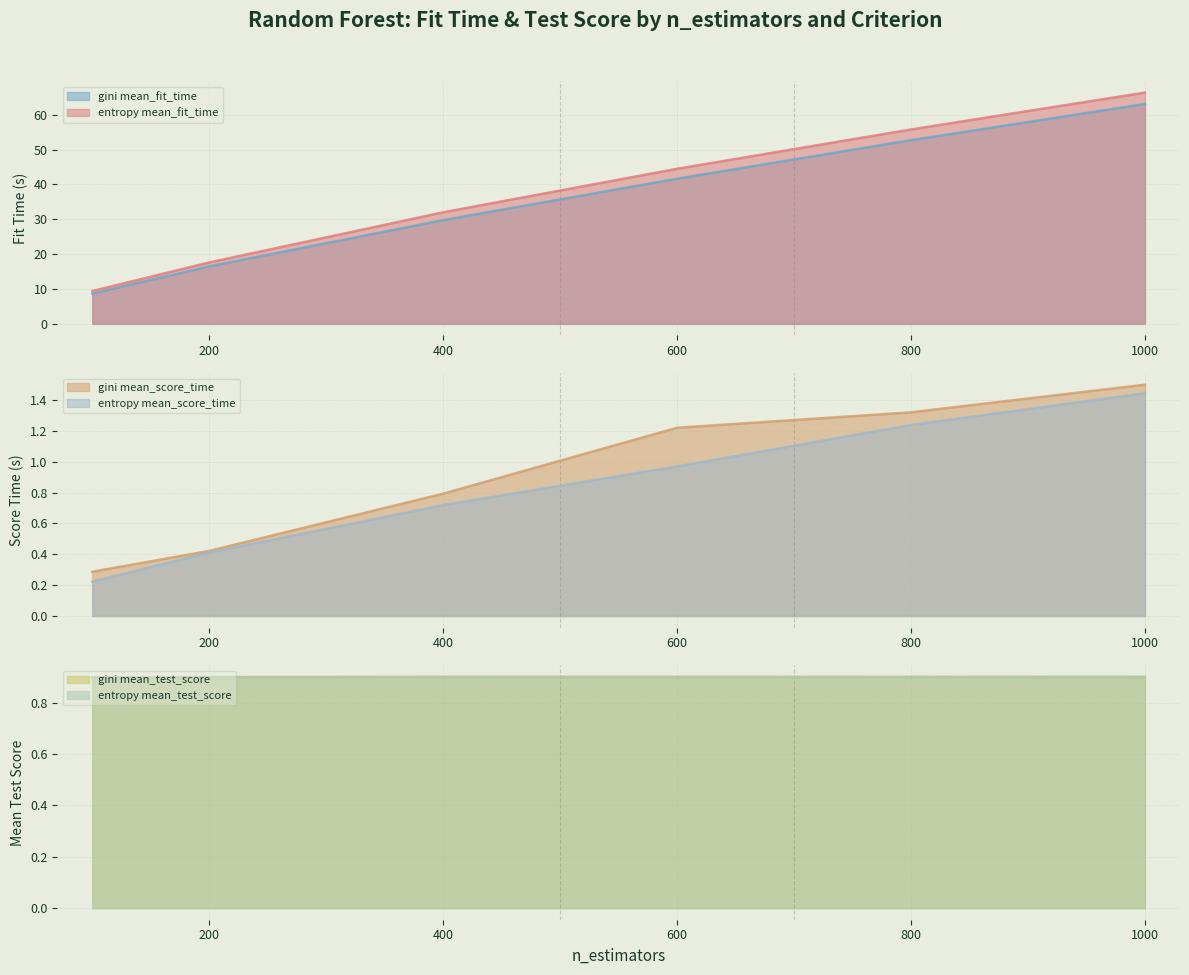

What is the value of the gini mean_score_time point at the 4th from the left?

1.2